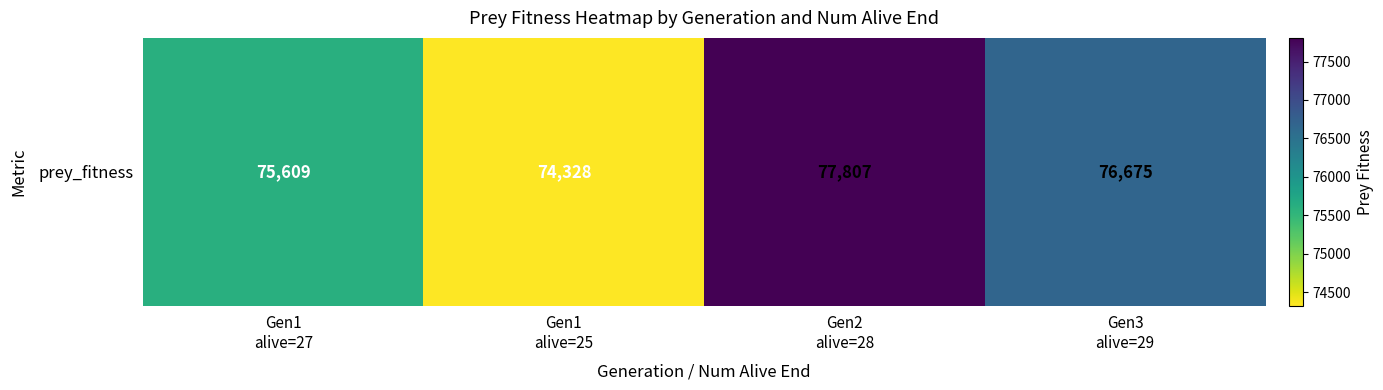

What is the change in value from Gen1
alive=27 to Gen3
alive=29?

+1066